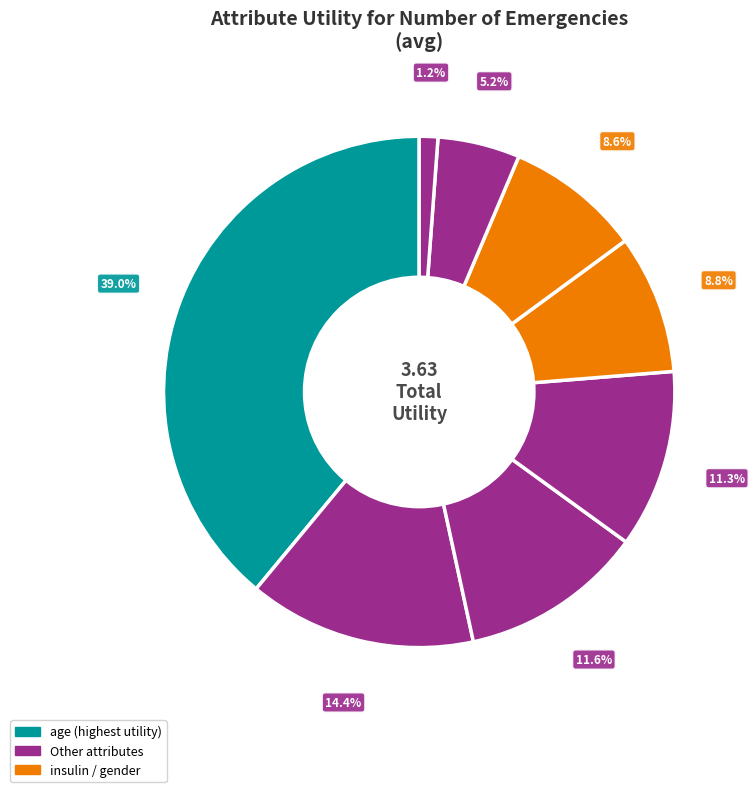

Rank the categories by value from highest to lowest.

age, race, readmitted, admission_type_id, insulin, gender, diag_1, change